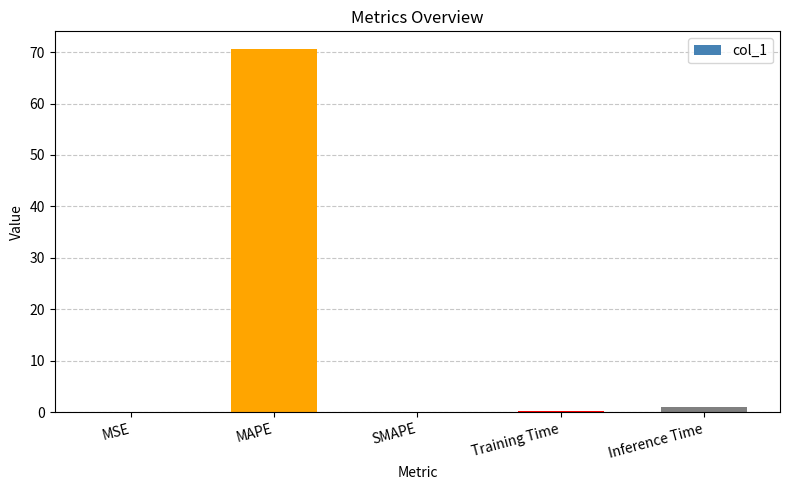

Which has a higher value, SMAPE or MAPE?

MAPE